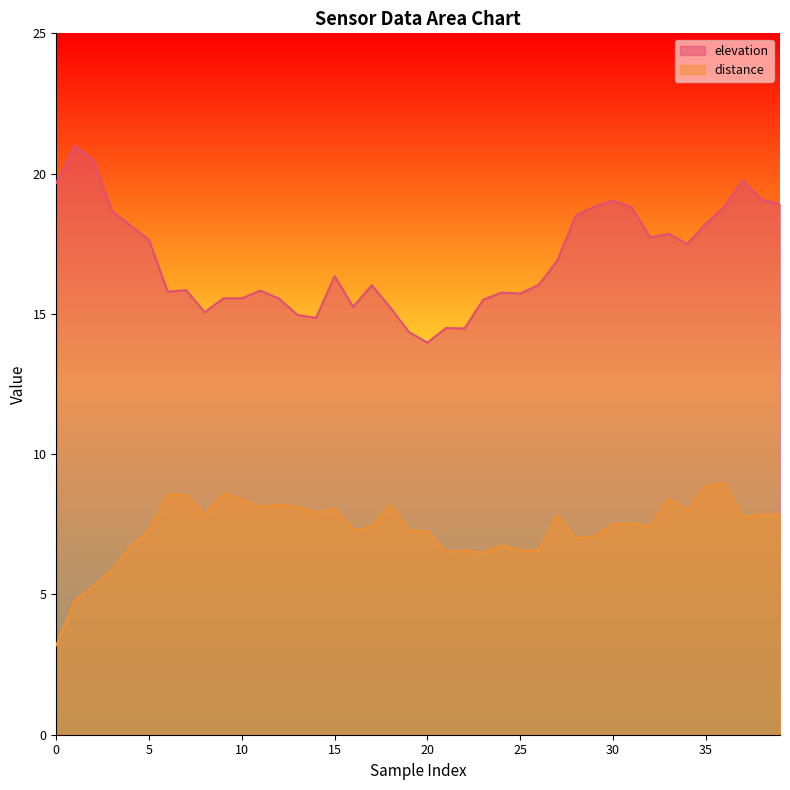

True or false: elevation and distance intersect in this chart.

False